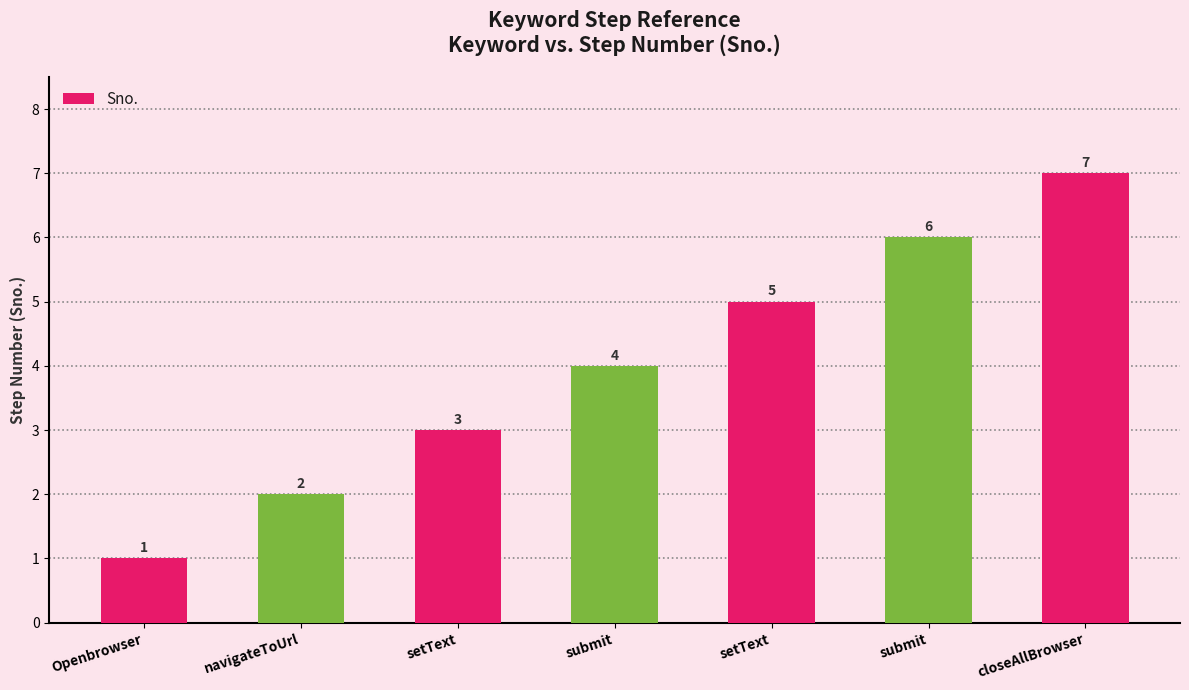

How many bars are there in total?

7